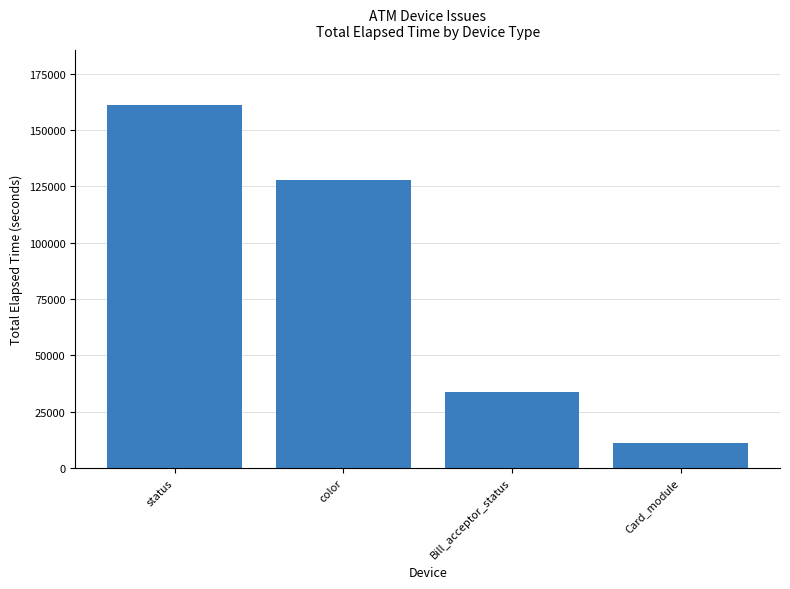

Is it true that the value at color is 85201?

False